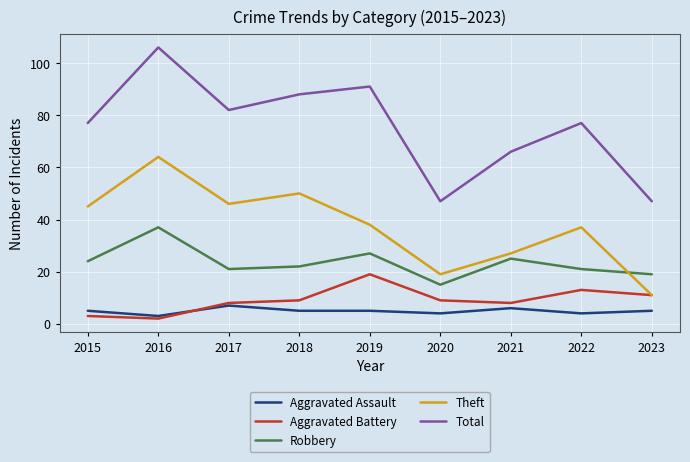

Which series has the largest range (max minus min)?

Total